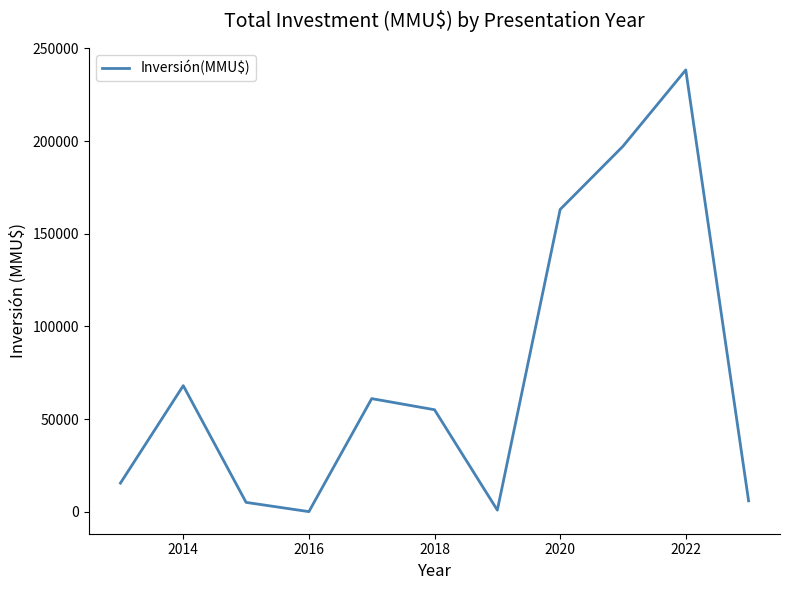

What is the greatest value displayed?

238400